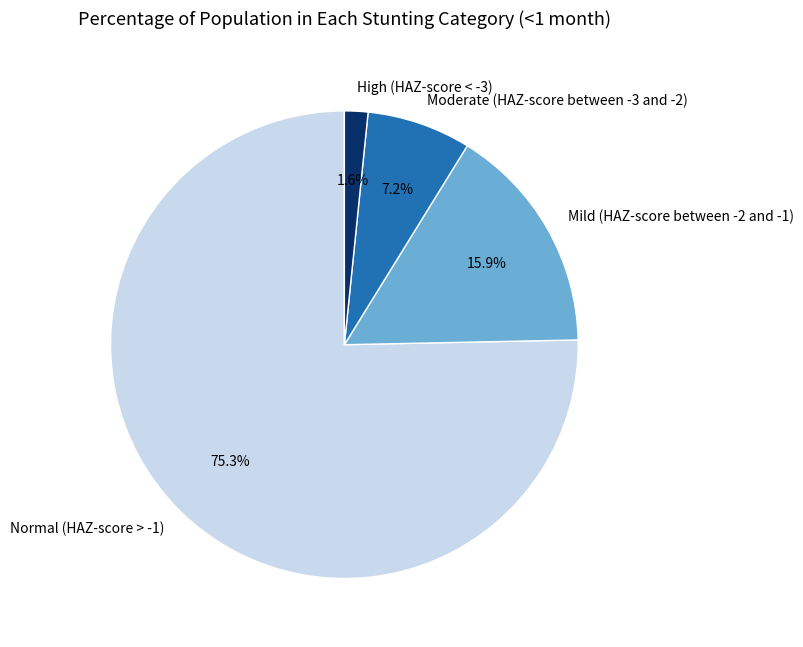

To the nearest percent, what percentage of the pie is Moderate (HAZ-score between -3 and -2)?

7%